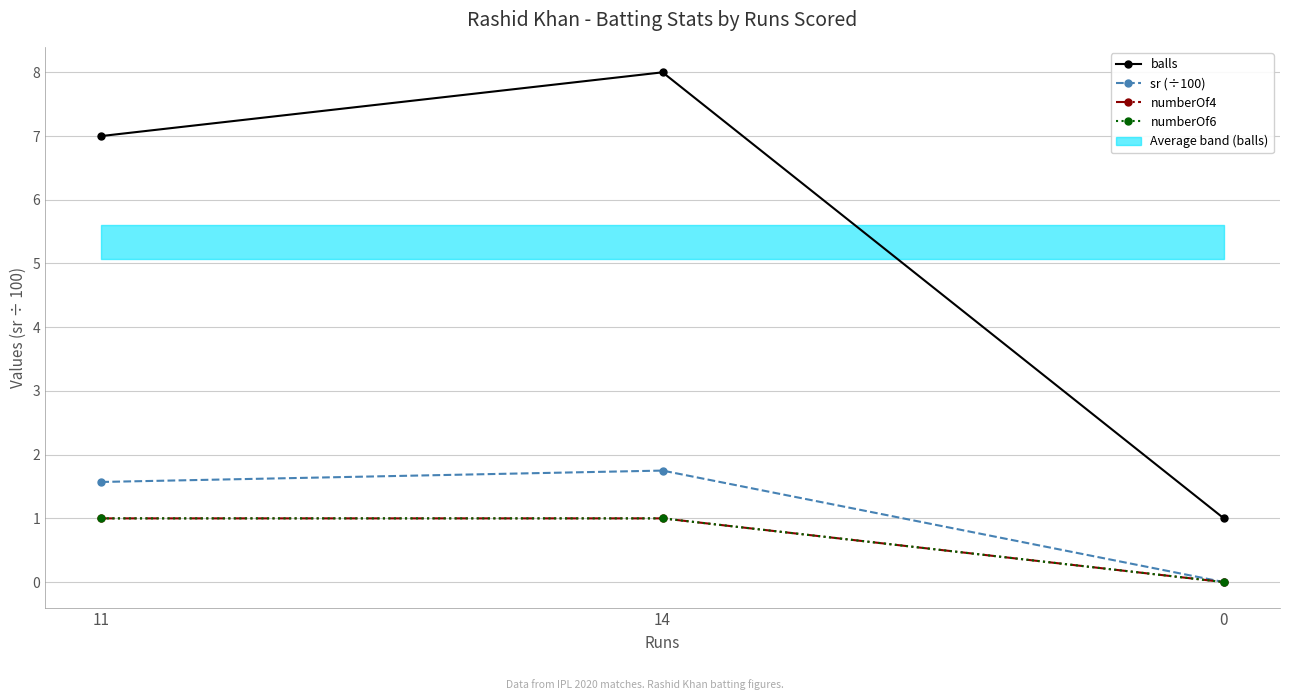

Rank the series at 14 from highest to lowest value.

balls, sr (÷100), numberOf4, numberOf6